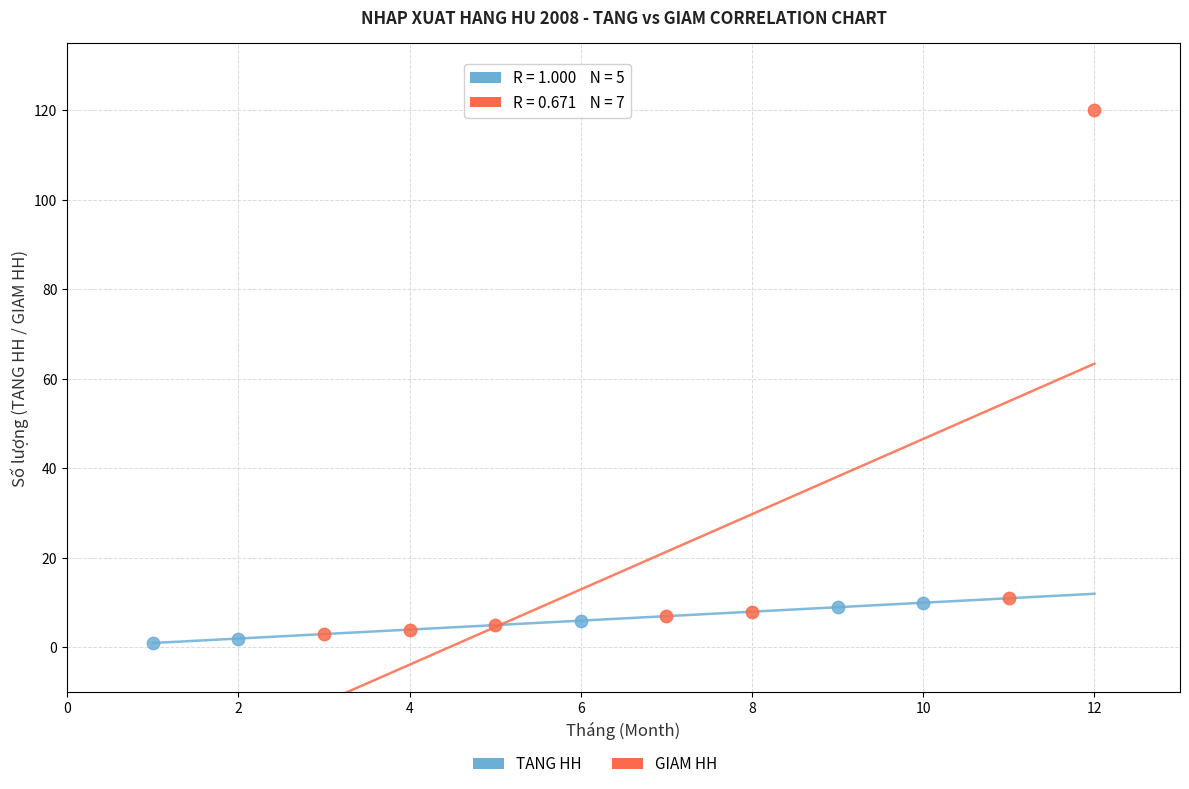

Which series contains the highest Y value?

GIAM HH